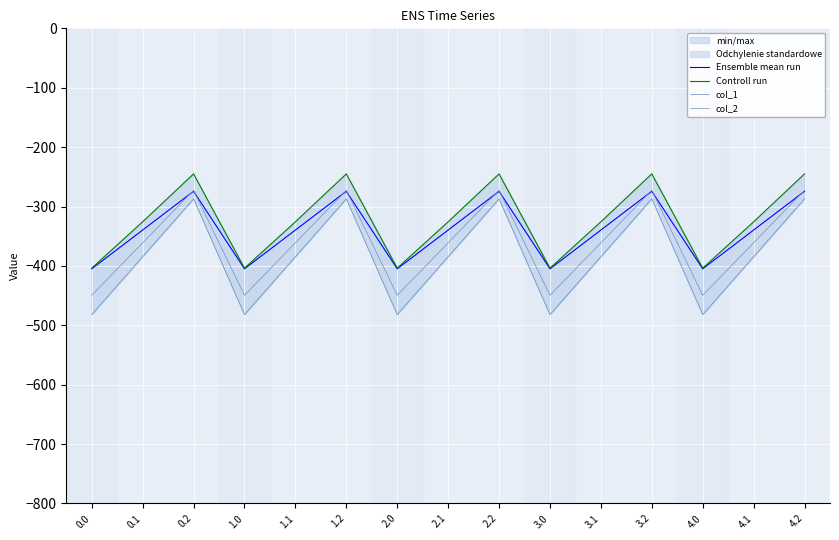

Which series changed the most between 0.0 and 3.0?

Ensemble mean run